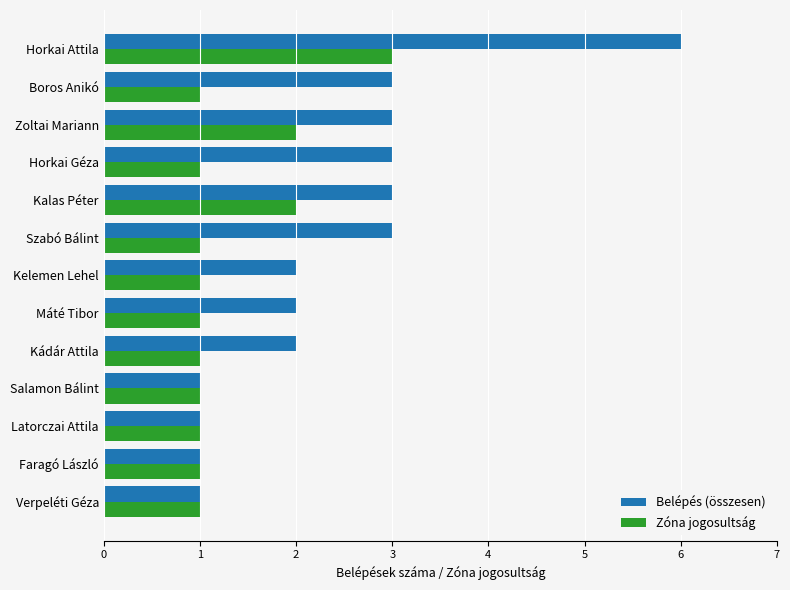

The value of Zóna jogosultság at Zoltai Mariann is 2. True or false?

True